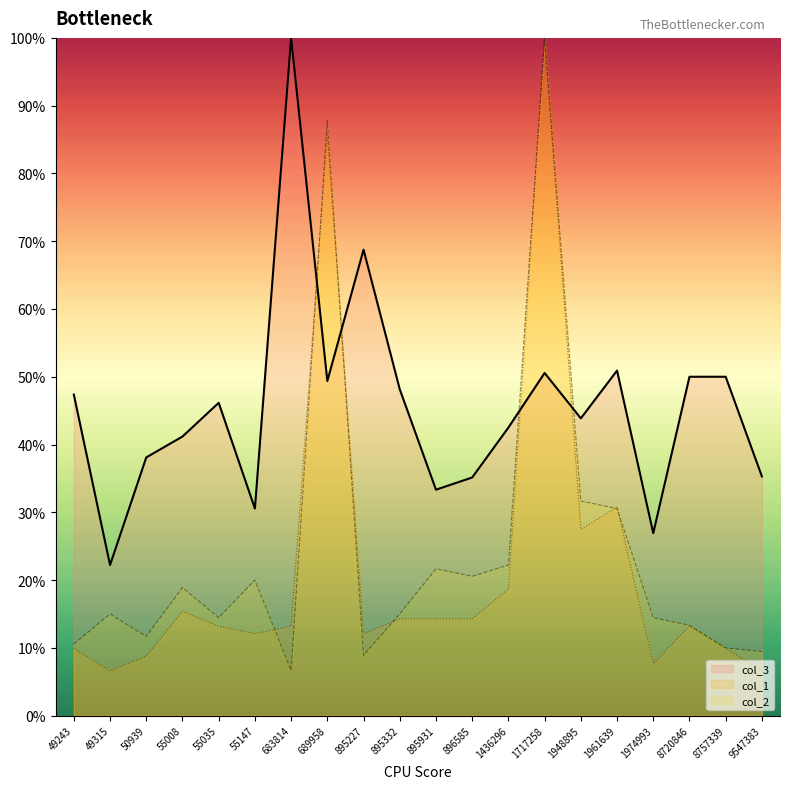

Which series has the widest spread of values?

col_1